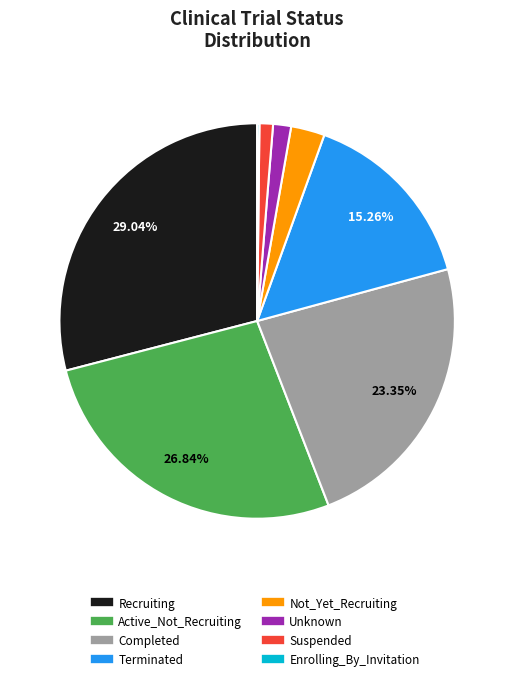

Is Terminated the majority of the pie?

No